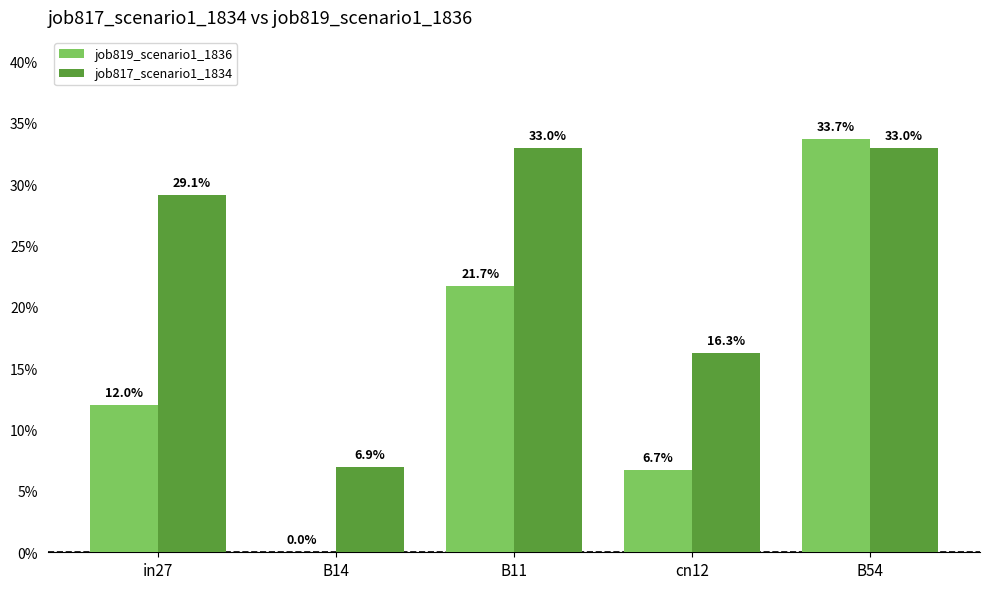

What is the label of the 1st bar from the right?

B54